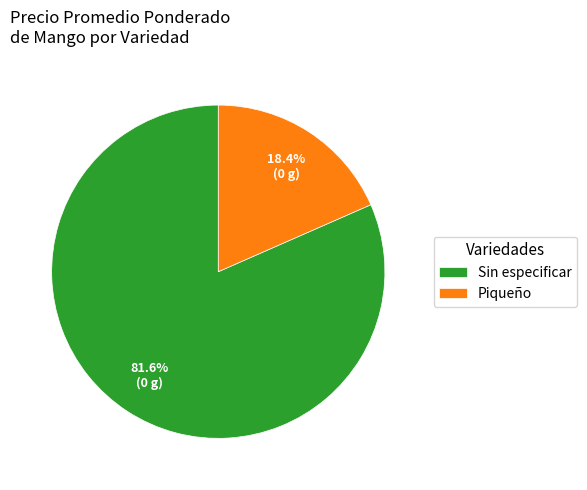

Approximately how many times larger is the value at Piqueño compared to Sin especificar?

0.2